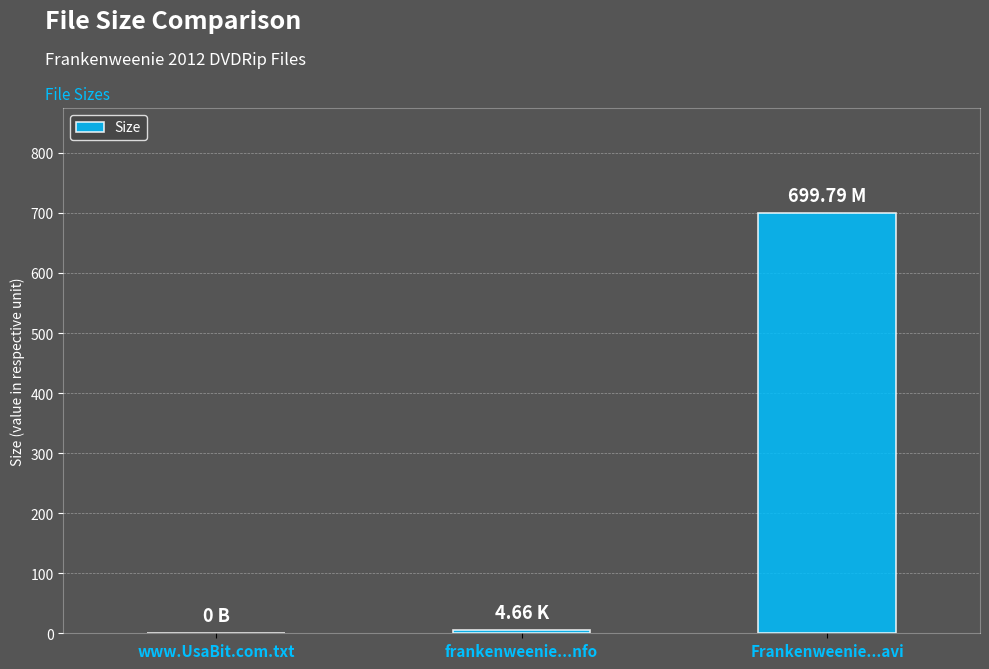

Which label corresponds to the largest value in the chart?

Frankenweenie...avi